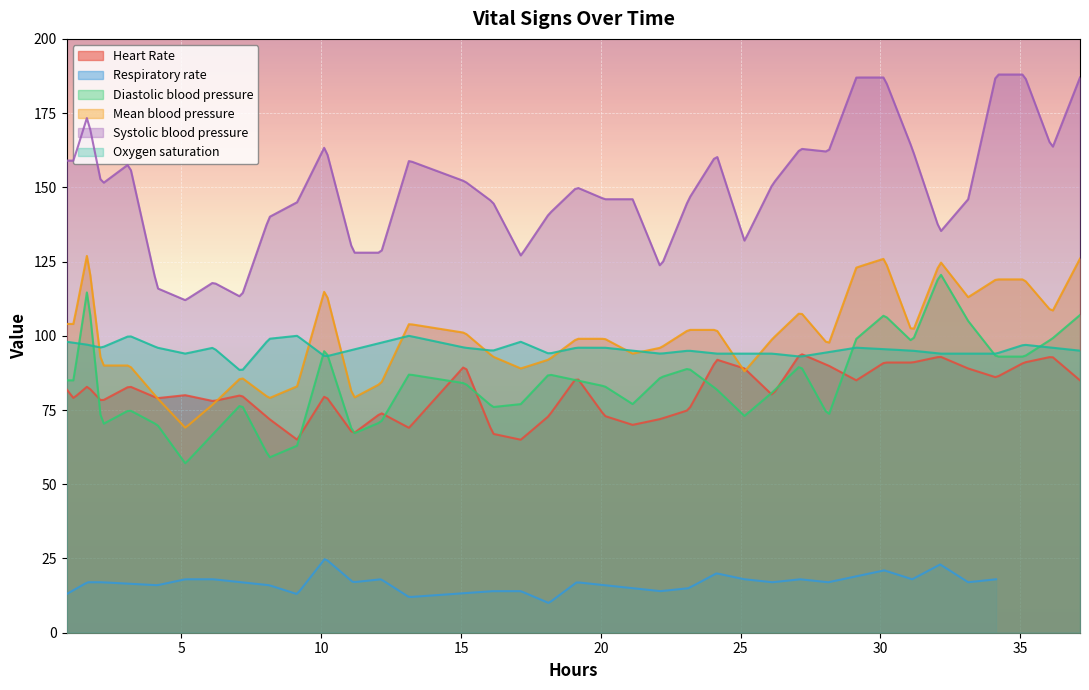

True or false: Systolic blood pressure and Mean blood pressure intersect in this chart.

False